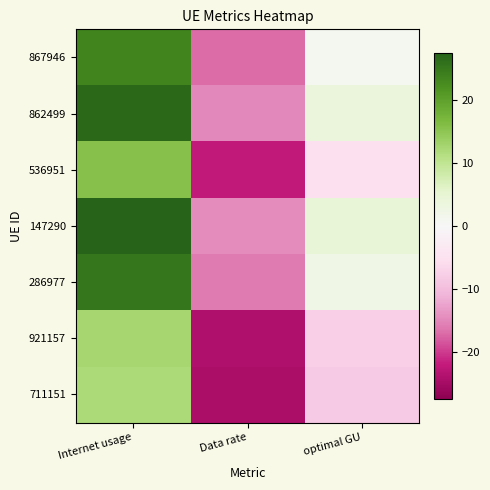

Reading left to right, list all the values displayed in this chart.

867946: Internet usage=23.3	Data rate=-17.0	optimal GU=1.1
862499: Internet usage=26.7	Data rate=-14.8	optimal GU=3.8
536951: Internet usage=15.4	Data rate=-22.3	optimal GU=-5.4
147290: Internet usage=27.4	Data rate=-14.4	optimal GU=4.4
286977: Internet usage=25.1	Data rate=-15.9	optimal GU=2.5
921157: Internet usage=12.5	Data rate=-24.2	optimal GU=-7.7
711151: Internet usage=12.0	Data rate=-24.5	optimal GU=-8.2